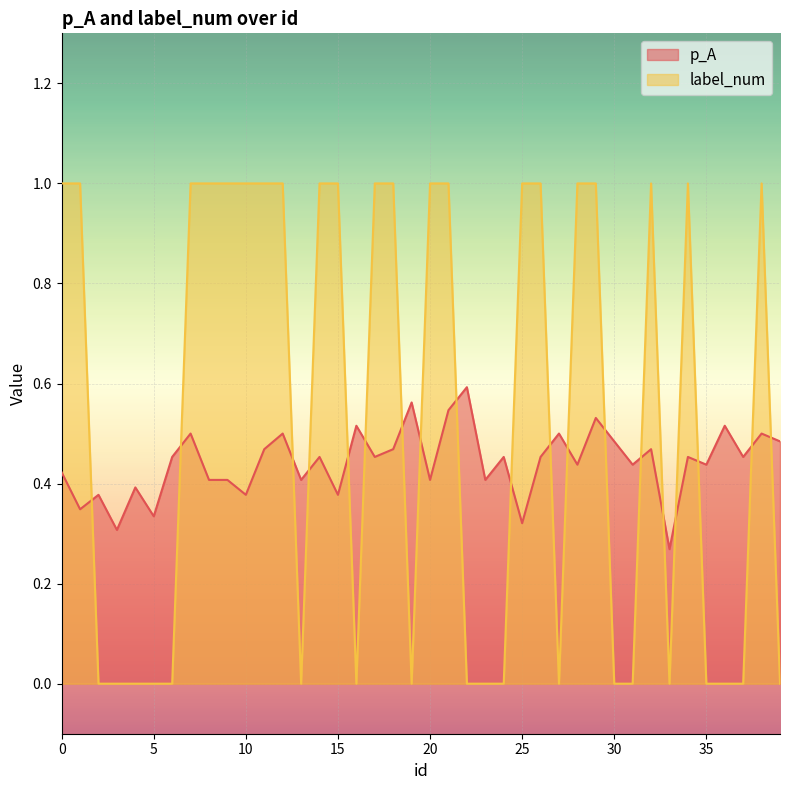

What is the greatest value displayed?

1.0